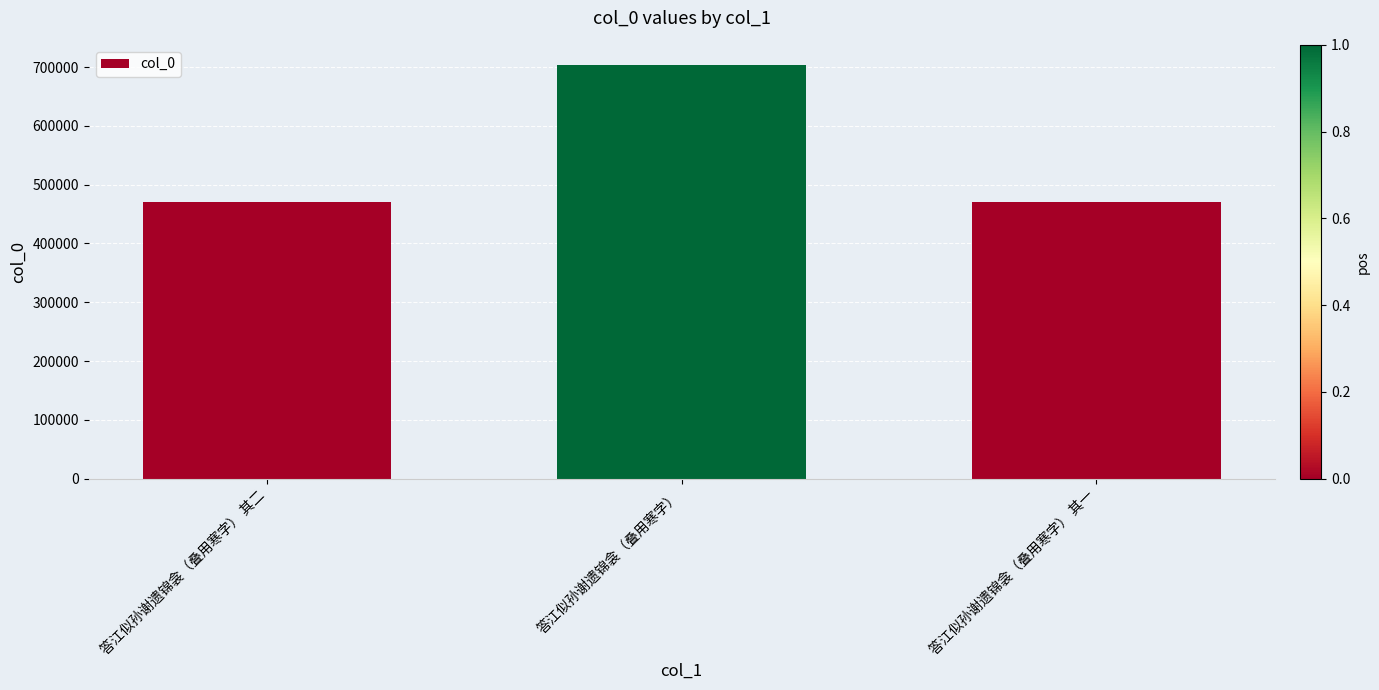

What is the label of the 3rd bar from the right?

答江似孙谢遗锦衾（叠用寒字） 其二